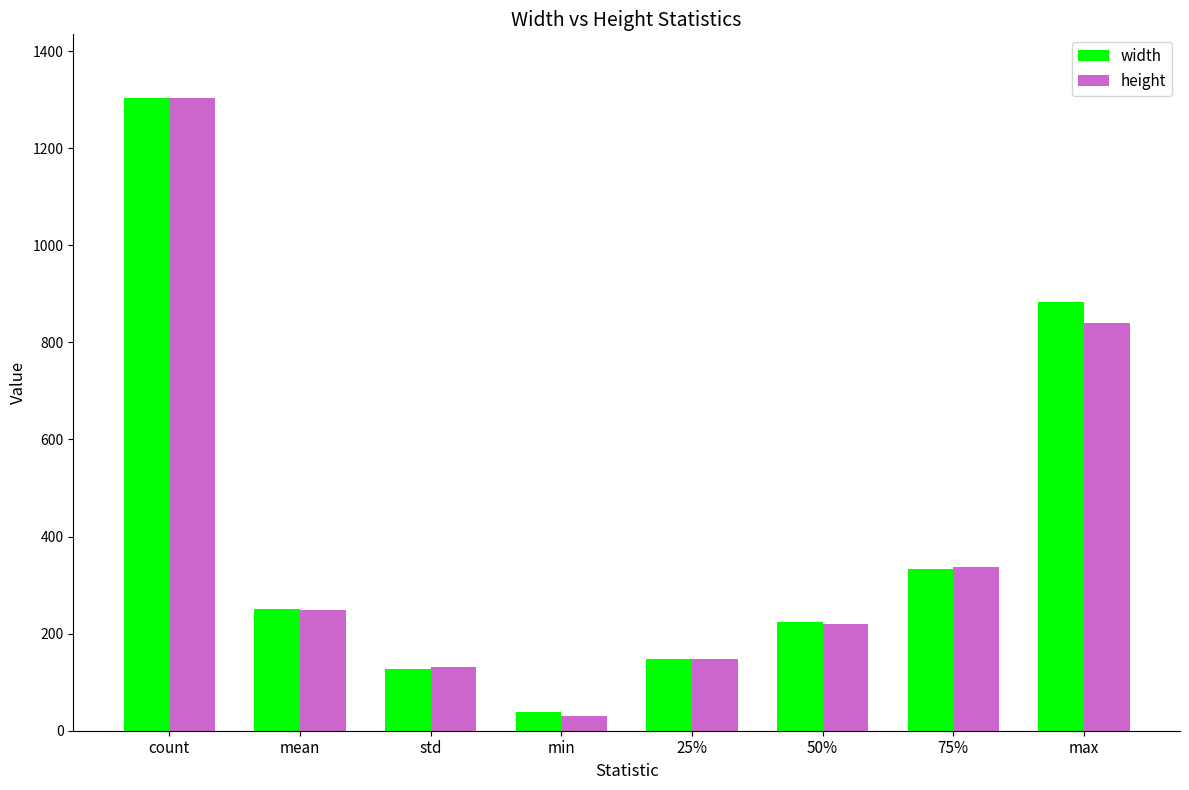

Where is width nearest to the value 671?

max